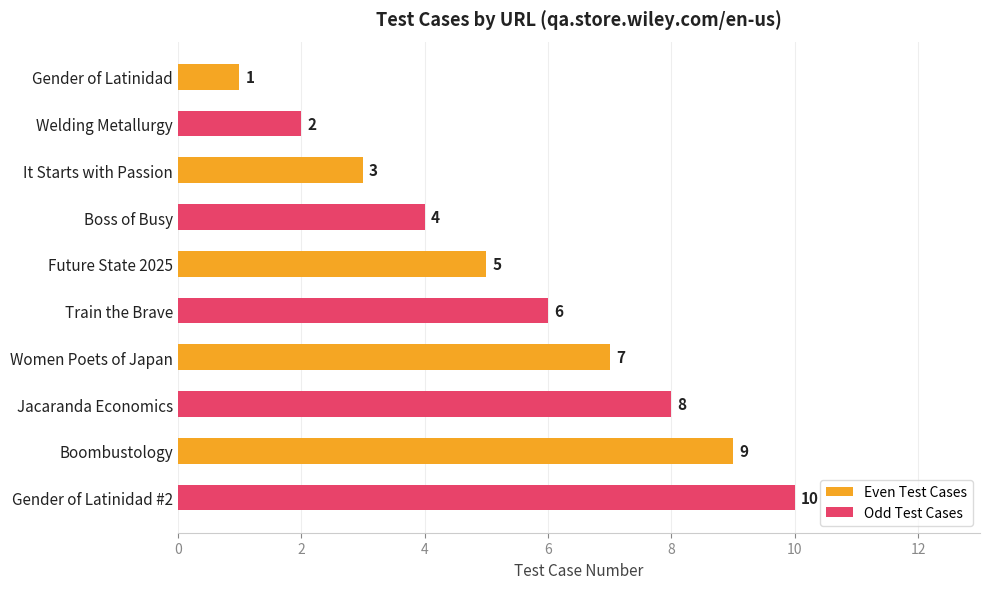

True or false: the data shows 13 at Boombustology.

False